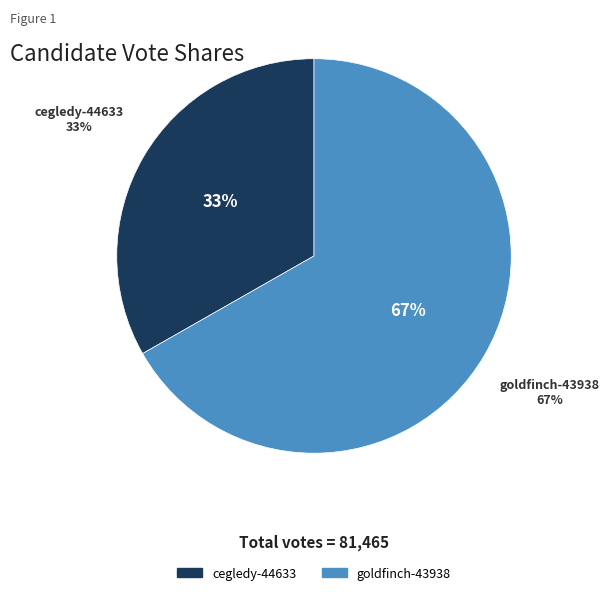

How many segments does this pie chart have?

2